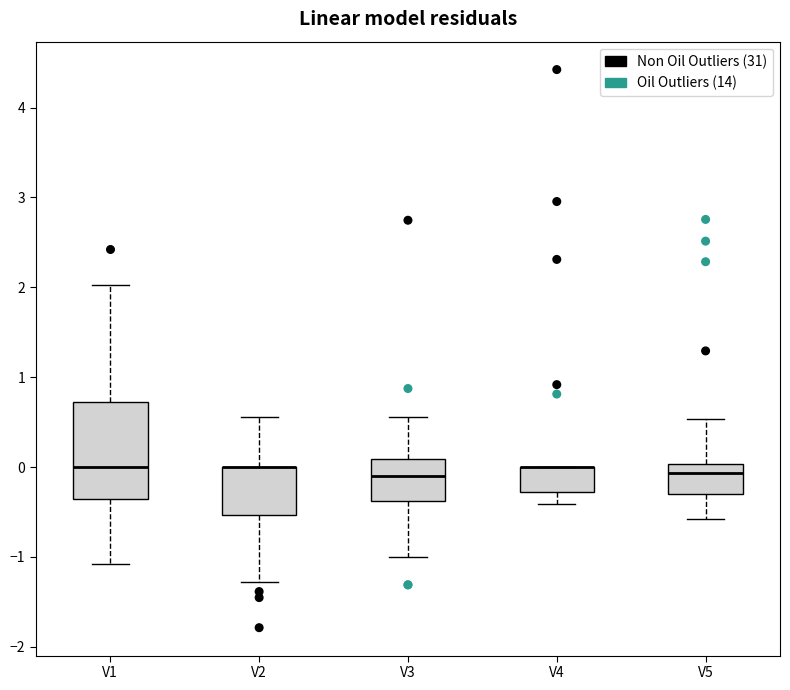

Reading left to right, read every box against the y-axis: the position of its median line, the range the box covers, and the ends of its whiskers. The values are not printed on the chart, so give them approximately, as read against the axis.

V1: median 0.0, box -0.4 to 0.7, whiskers -1.1 to 2.0
V2: median 0.0 (drawn on the box's upper edge), box -0.5 to 0.0, whiskers -1.3 to 0.6
V3: median -0.1, box -0.4 to 0.1, whiskers -1.0 to 0.6
V4: median 0.0 (drawn on the box's upper edge), box -0.3 to 0.0, whiskers -0.4 to 0.0
V5: median -0.1, box -0.3 to 0.0, whiskers -0.6 to 0.5